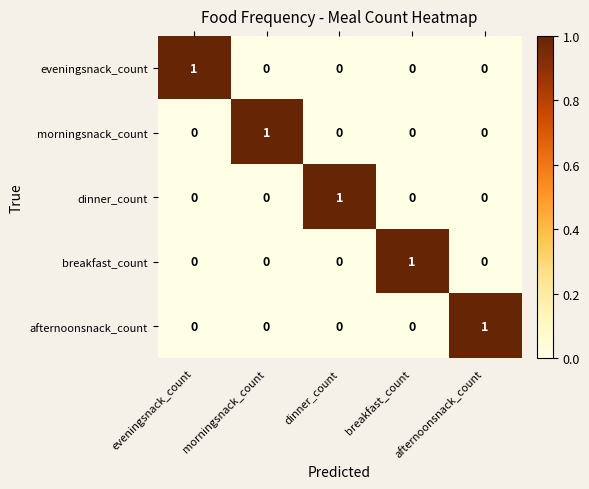

At which label does breakfast_count reach its peak?

breakfast_count